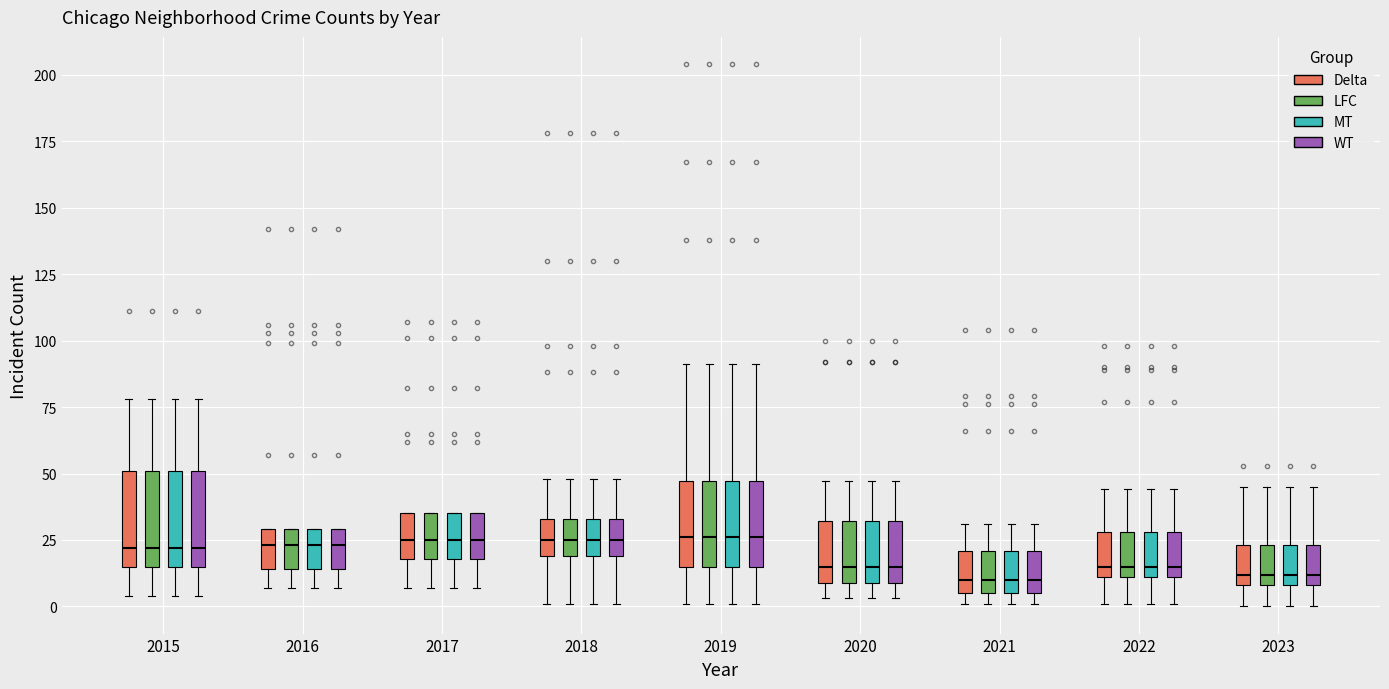

Reading left to right, transcribe this box plot: for each box, give where its median line is, the range the box spans, and where its two whiskers end, as read against the y-axis. The values are not printed on the chart, so give them approximately, as read against the axis.

2015 (Delta): median 20, box 15 to 50, whiskers 5 to 80
2015 (LFC): median 20, box 15 to 50, whiskers 5 to 80
2015 (MT): median 20, box 15 to 50, whiskers 5 to 80
2015 (WT): median 20, box 15 to 50, whiskers 5 to 80
2016 (Delta): median 25, box 15 to 30, whiskers 5 to 30
2016 (LFC): median 25, box 15 to 30, whiskers 5 to 30
2016 (MT): median 25, box 15 to 30, whiskers 5 to 30
2016 (WT): median 25, box 15 to 30, whiskers 5 to 30
2017 (Delta): median 25, box 20 to 35, whiskers 5 to 35
2017 (LFC): median 25, box 20 to 35, whiskers 5 to 35
2017 (MT): median 25, box 20 to 35, whiskers 5 to 35
2017 (WT): median 25, box 20 to 35, whiskers 5 to 35
2018 (Delta): median 25, box 20 to 35, whiskers 0 to 50
2018 (LFC): median 25, box 20 to 35, whiskers 0 to 50
2018 (MT): median 25, box 20 to 35, whiskers 0 to 50
2018 (WT): median 25, box 20 to 35, whiskers 0 to 50
2019 (Delta): median 25, box 15 to 45, whiskers 0 to 90
2019 (LFC): median 25, box 15 to 45, whiskers 0 to 90
2019 (MT): median 25, box 15 to 45, whiskers 0 to 90
2019 (WT): median 25, box 15 to 45, whiskers 0 to 90
2020 (Delta): median 15, box 10 to 30, whiskers 5 to 45
2020 (LFC): median 15, box 10 to 30, whiskers 5 to 45
2020 (MT): median 15, box 10 to 30, whiskers 5 to 45
2020 (WT): median 15, box 10 to 30, whiskers 5 to 45
2021 (Delta): median 10, box 5 to 20, whiskers 0 to 30
2021 (LFC): median 10, box 5 to 20, whiskers 0 to 30
2021 (MT): median 10, box 5 to 20, whiskers 0 to 30
2021 (WT): median 10, box 5 to 20, whiskers 0 to 30
2022 (Delta): median 15, box 10 to 30, whiskers 0 to 45
2022 (LFC): median 15, box 10 to 30, whiskers 0 to 45
2022 (MT): median 15, box 10 to 30, whiskers 0 to 45
2022 (WT): median 15, box 10 to 30, whiskers 0 to 45
2023 (Delta): median 10 (just above the box's lower edge), box 10 to 25, whiskers 0 to 45
2023 (LFC): median 10 (just above the box's lower edge), box 10 to 25, whiskers 0 to 45
2023 (MT): median 10 (just above the box's lower edge), box 10 to 25, whiskers 0 to 45
2023 (WT): median 10 (just above the box's lower edge), box 10 to 25, whiskers 0 to 45